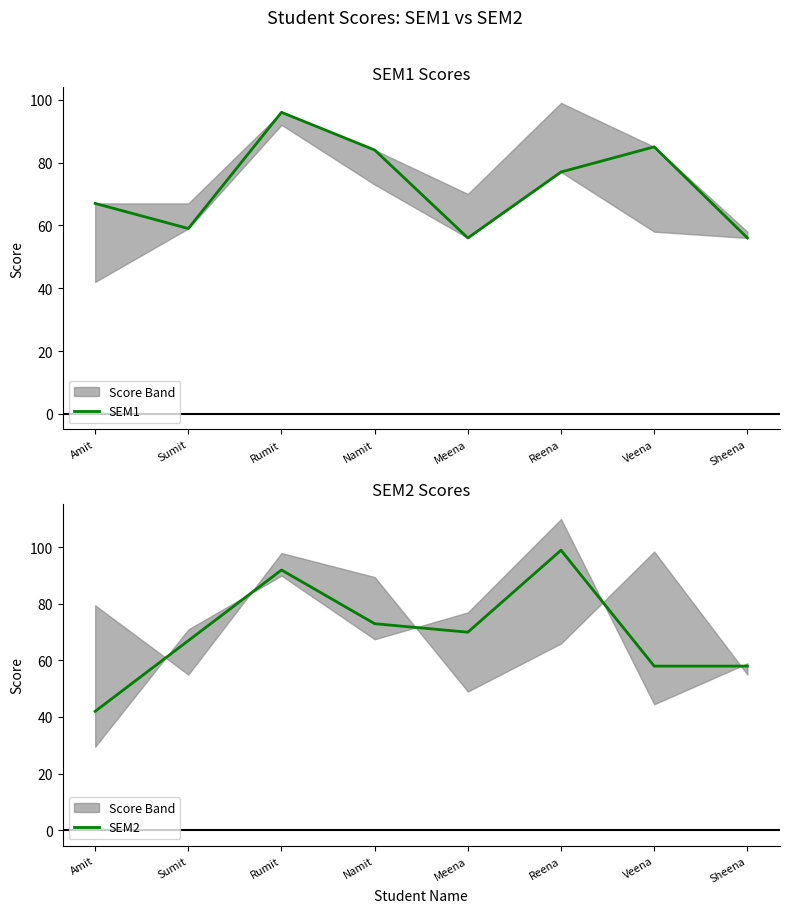

What is the minimum value shown in the chart?

42